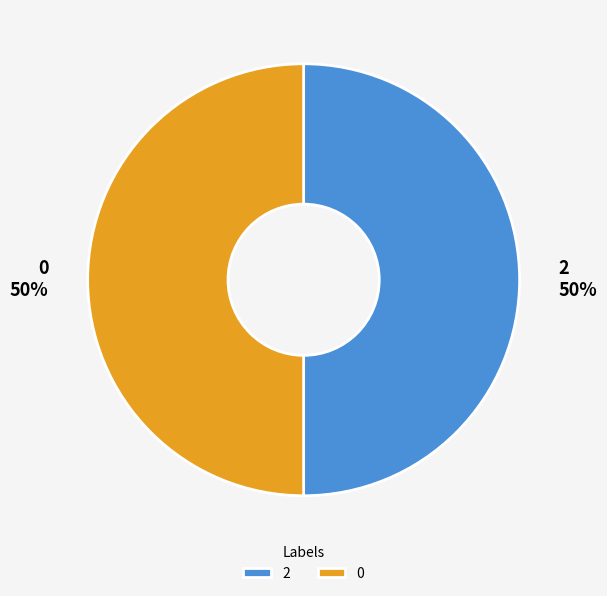

To the nearest percent, what is the average slice percentage?

50%